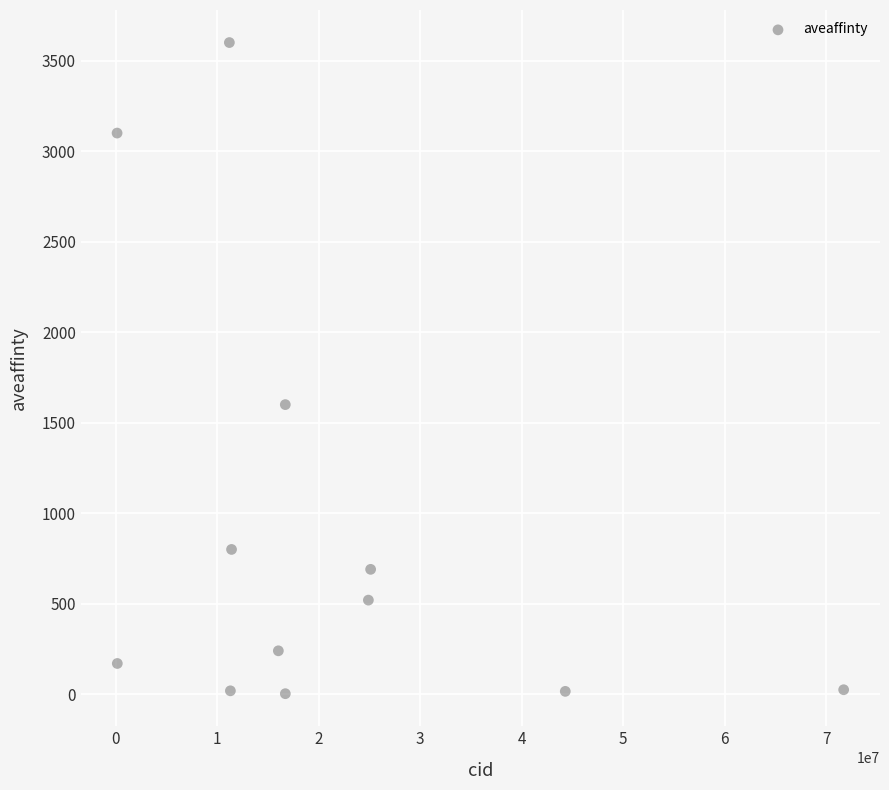

What Y value in the scatter plot is closest to 1801?

1600.0